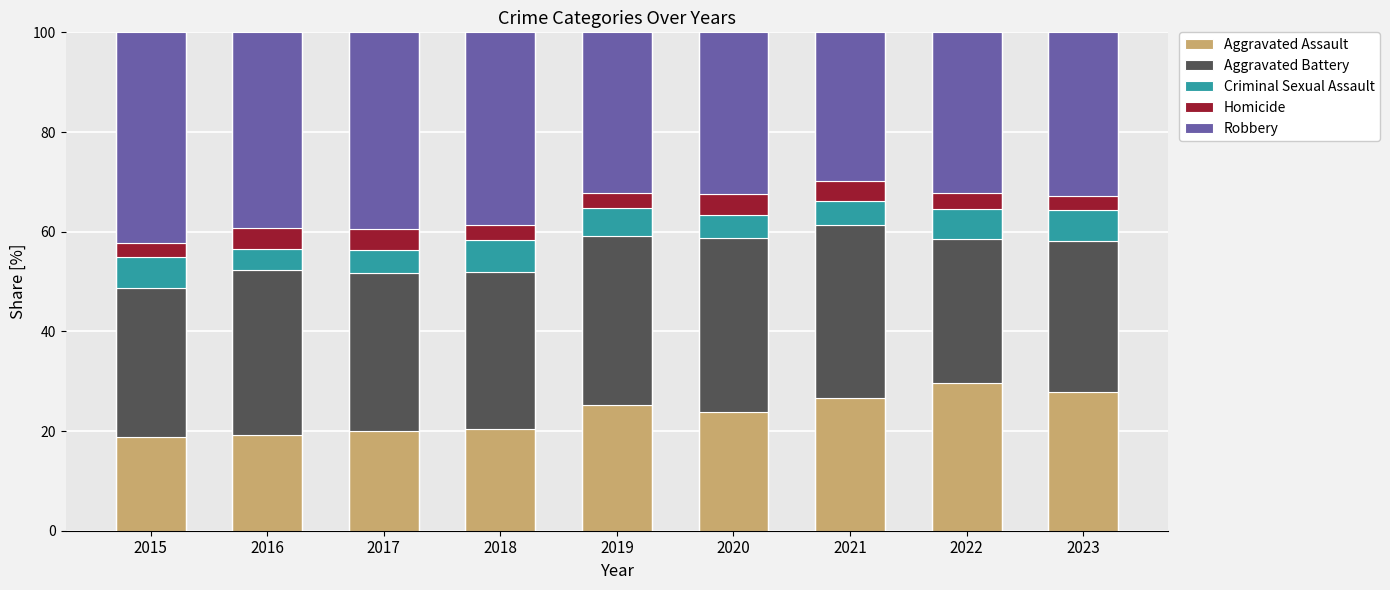

What is the sum of the Aggravated Assault values at 2020 and 2019?

49.0